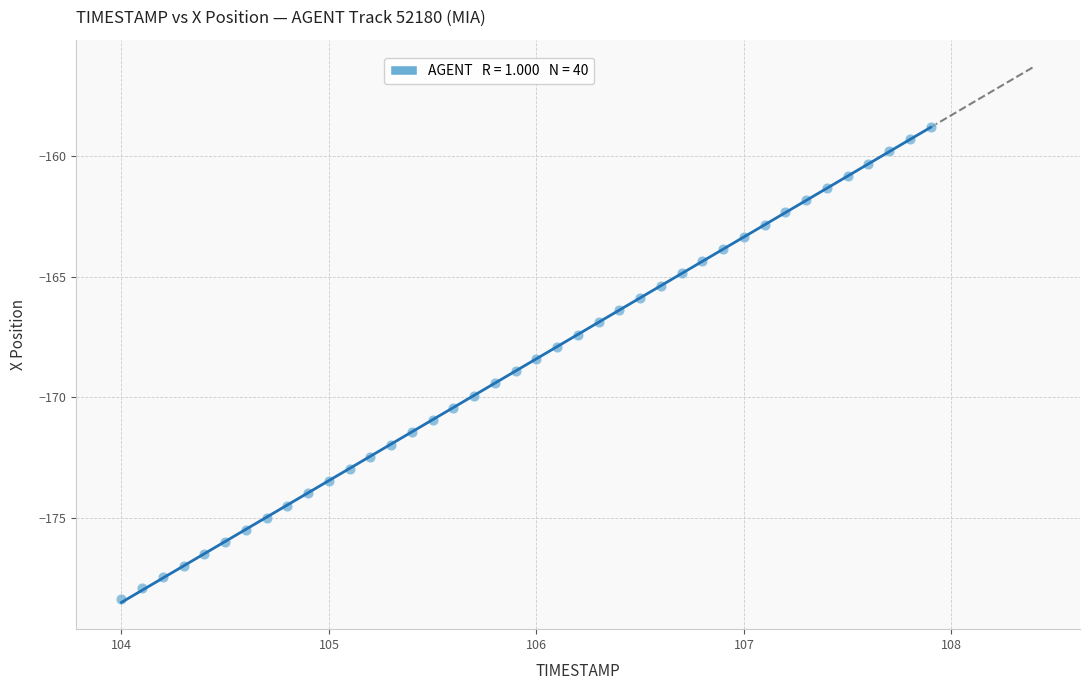

What is the range of Y values (max minus min)?

19.6